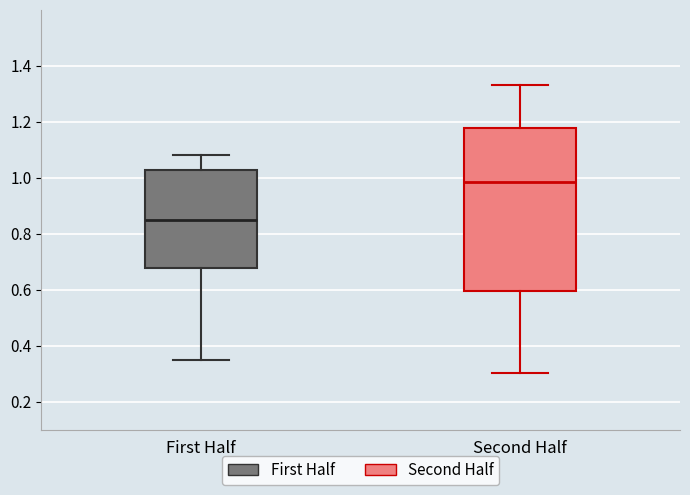

Where does the upper whisker of the box for Second Half end on the y-axis? The values are not printed on the chart, so give them approximately, as read against the axis.

1.32